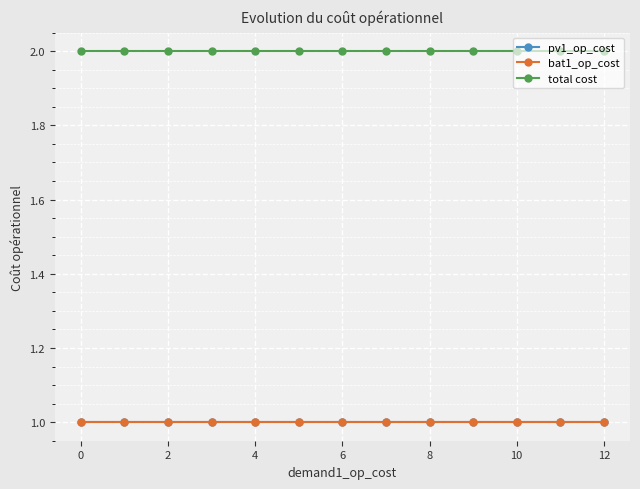

How many lines are shown in the chart?

3